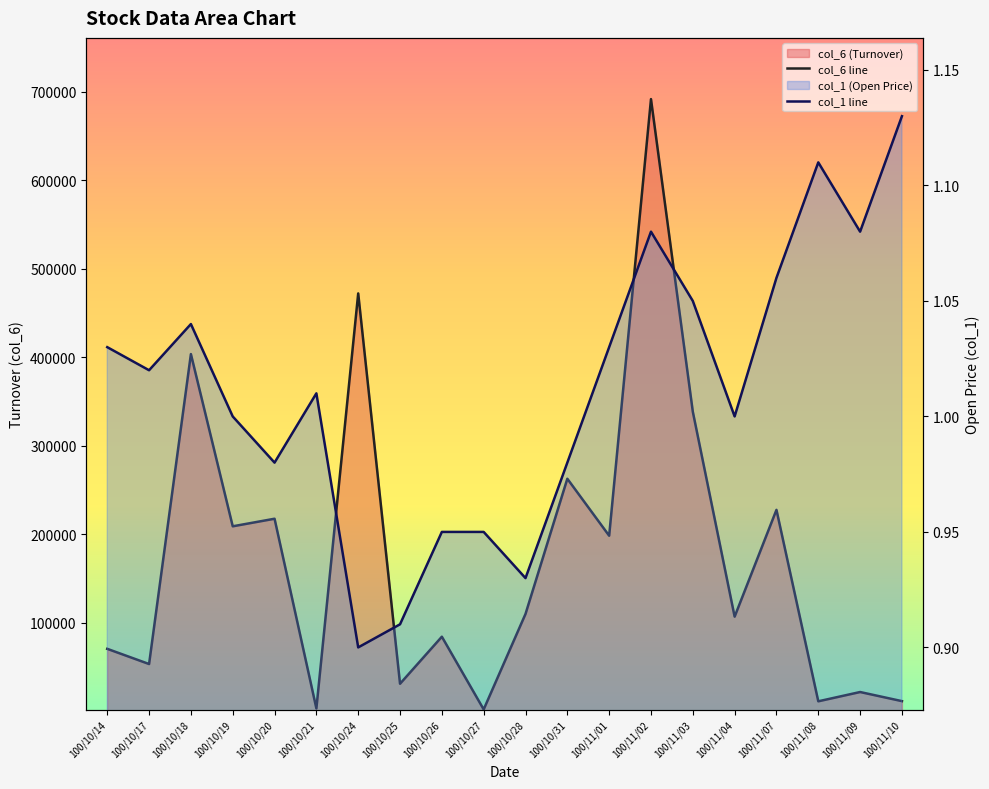

Between 100/10/25 and 100/10/17, which is larger?

100/10/17